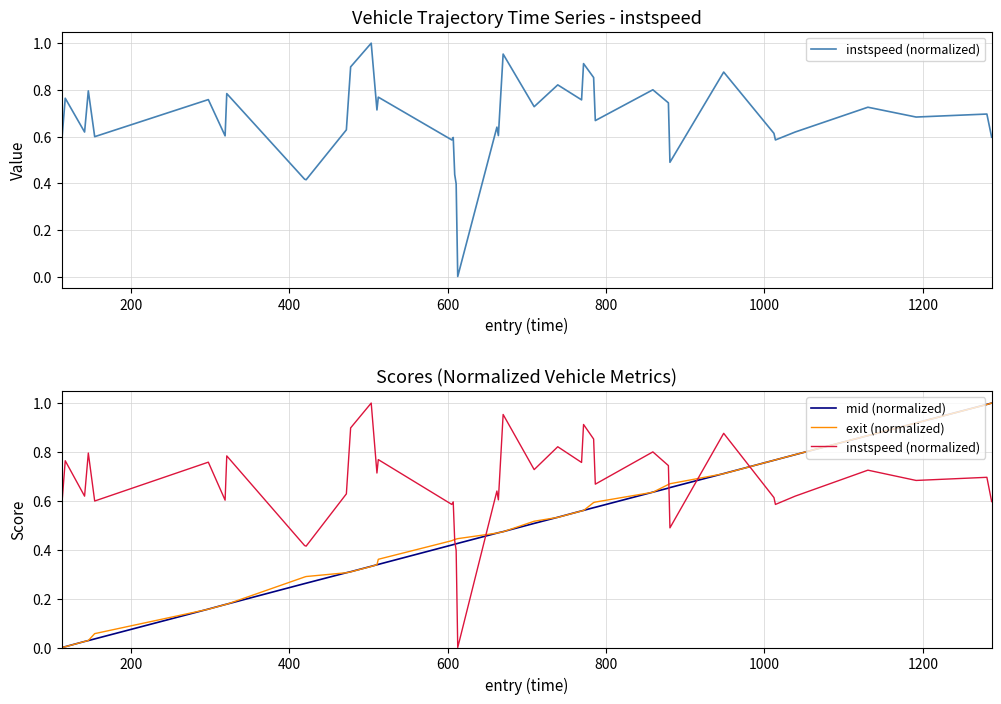

How many times do exit (normalized) and instspeed (normalized) cross each other?

5